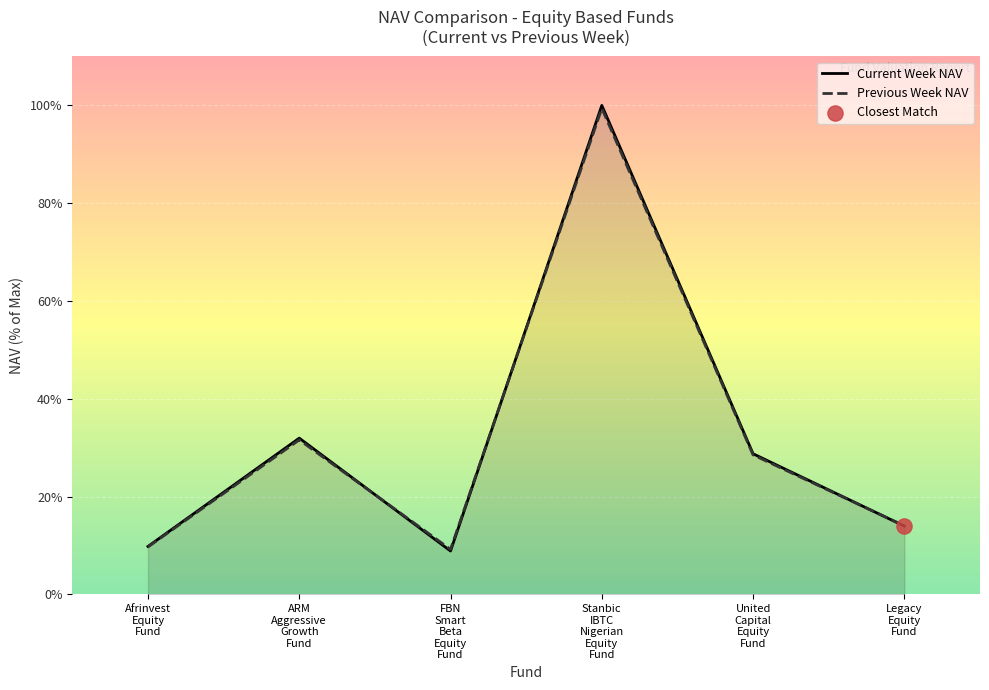

Which series contains the highest Y value?

Current Week NAV